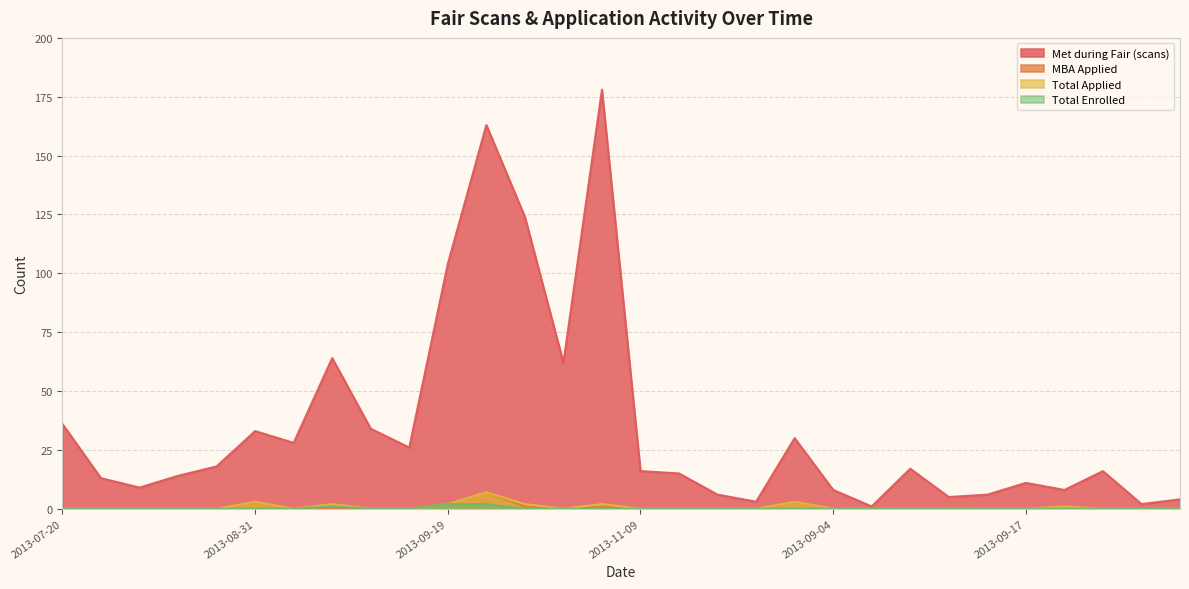

What is the spread (max minus min) of values at 2013-11-09?

16